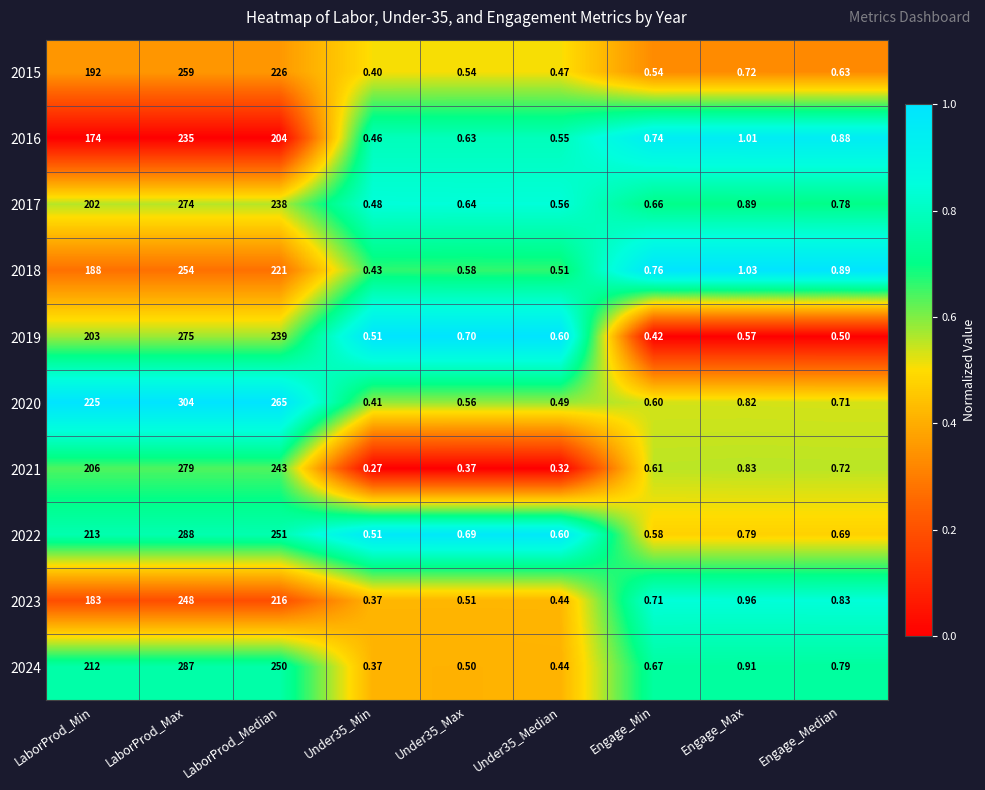

Between LaborProd_Min and Engage_Min, which series saw the biggest shift?

2020